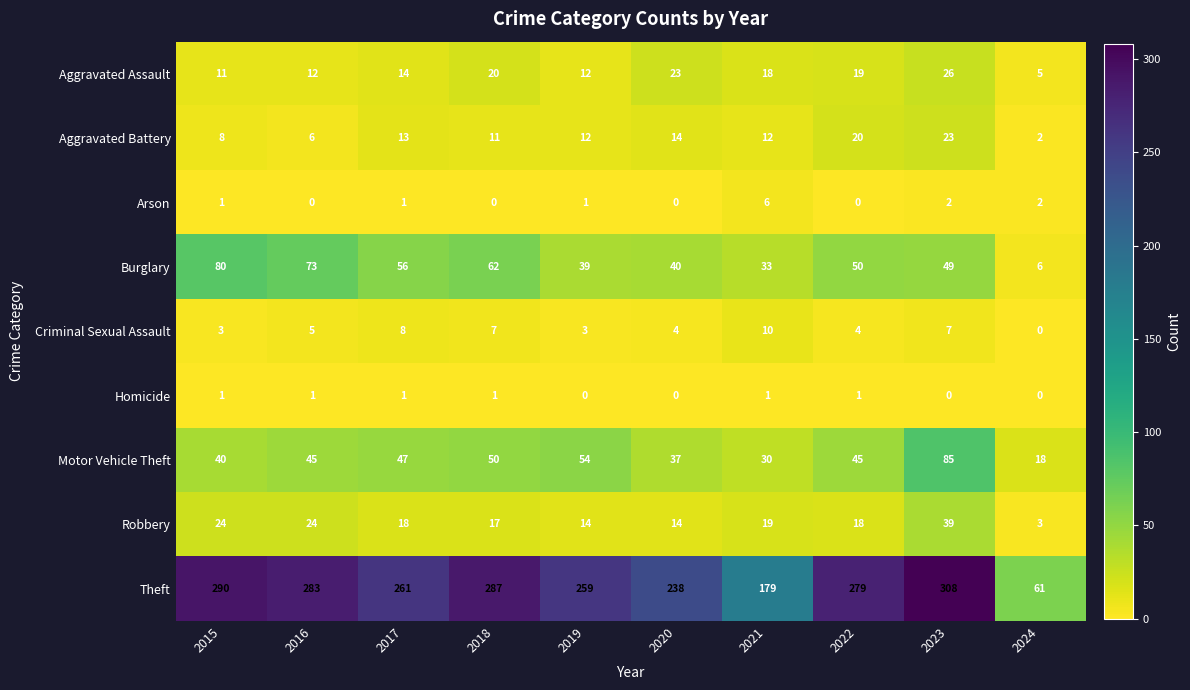

What is the highest value of the Arson series?

6